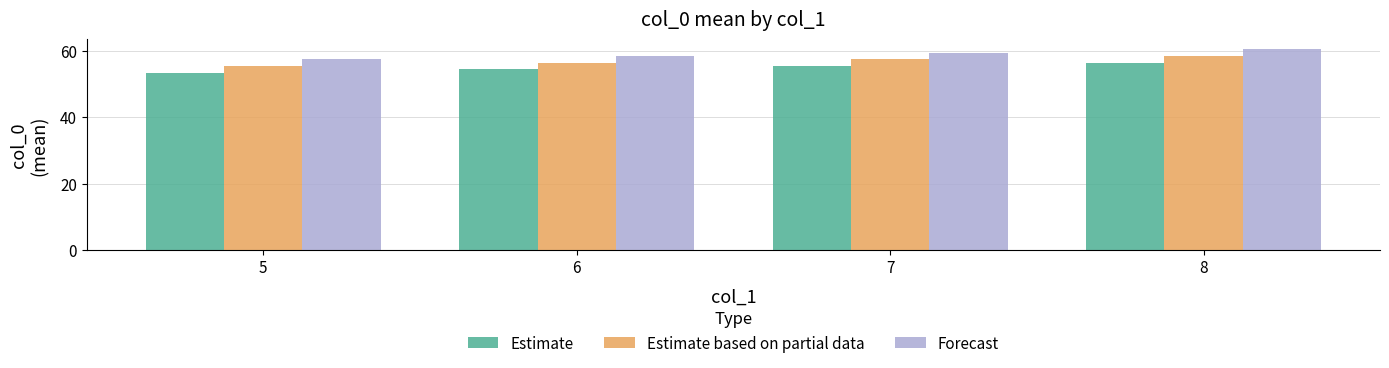

What is the difference between the maximum and second lowest values in the Estimate series?

2.0